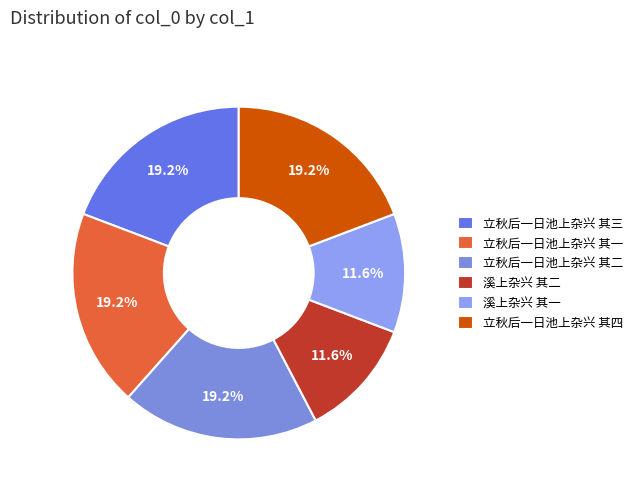

Which slice is the largest?

立秋后一日池上杂兴 其三